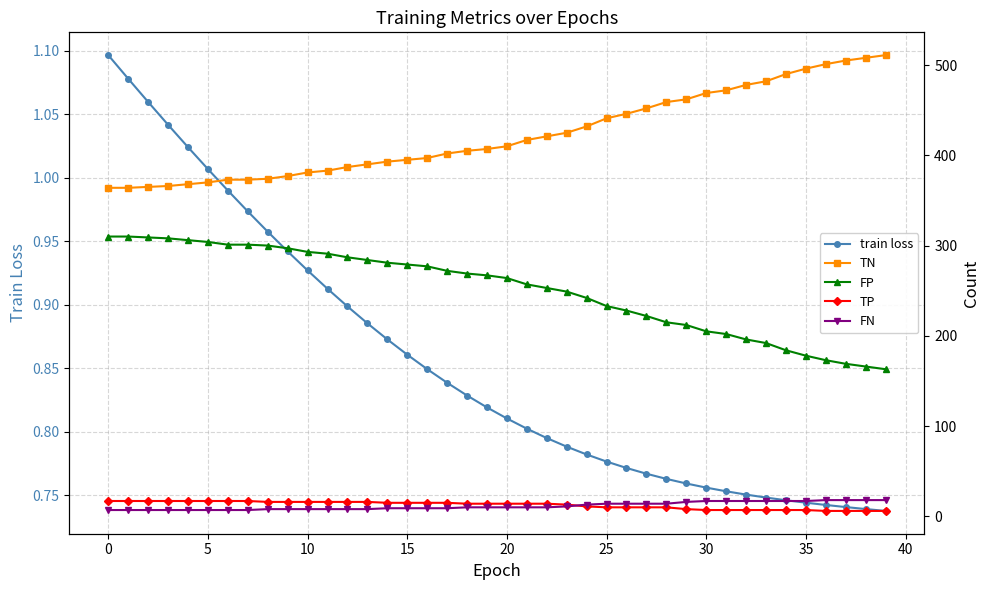

Which series has the largest total across all categories?

TN